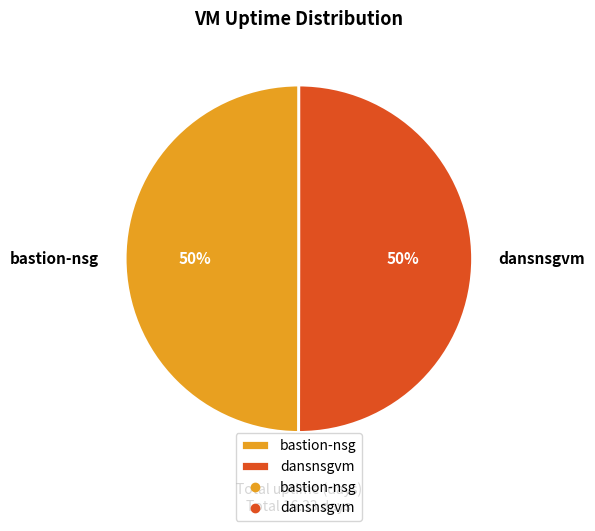

To the nearest percent, what percentage of the pie is bastion-nsg?

50%